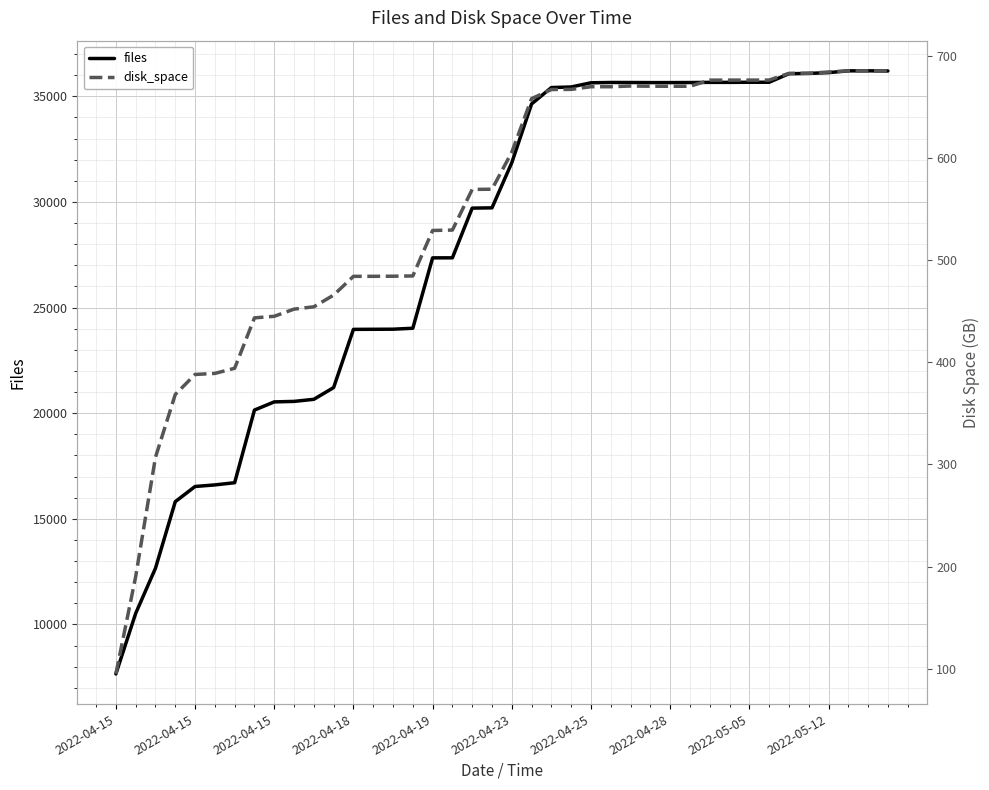

What is the sum of the files values at 18 and 31?

65371.0